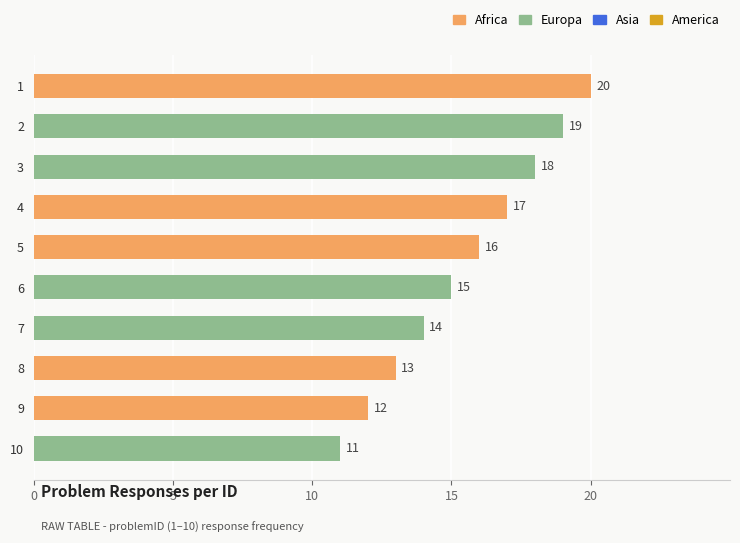

The chart shows a value of 4 at 5. True or false?

False